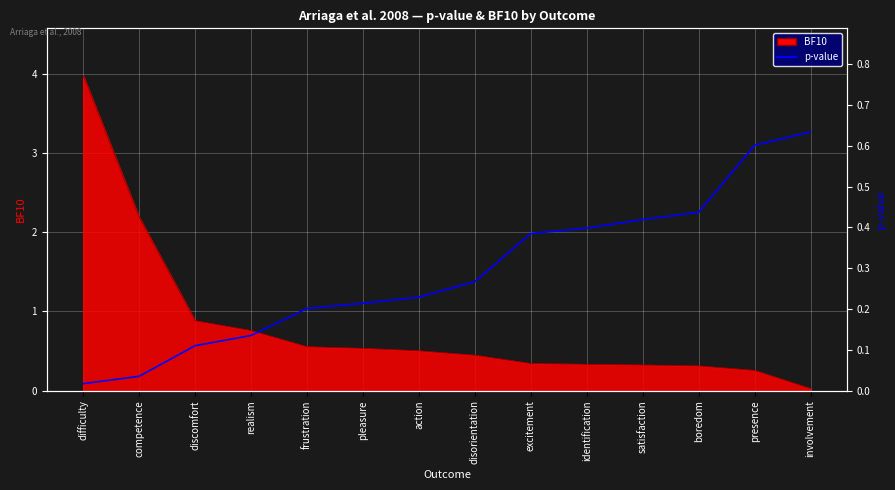

List the labels in order of value, smallest first.

difficulty, competence, discomfort, realism, frustration, pleasure, action, disorientation, excitement, identification, satisfaction, boredom, presence, involvement